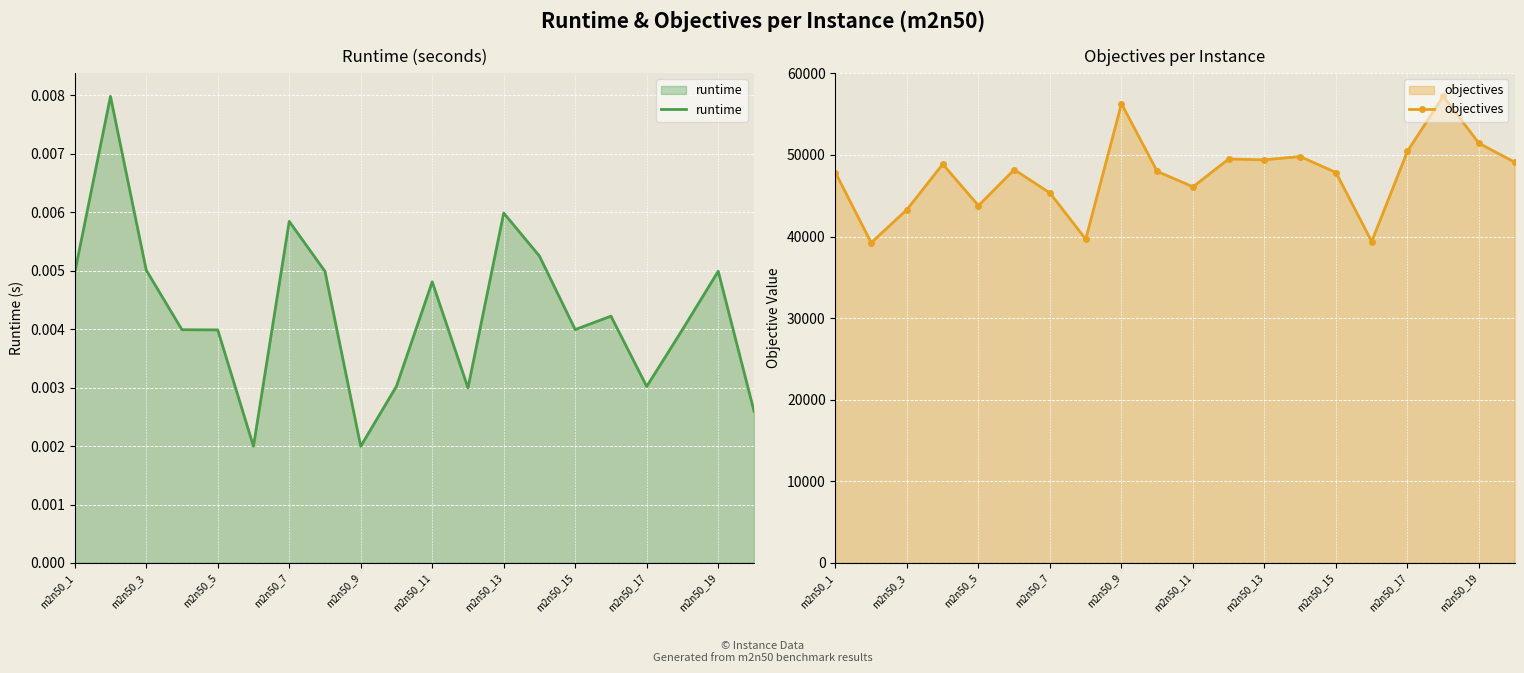

What is the average value of the objectives series?

47537